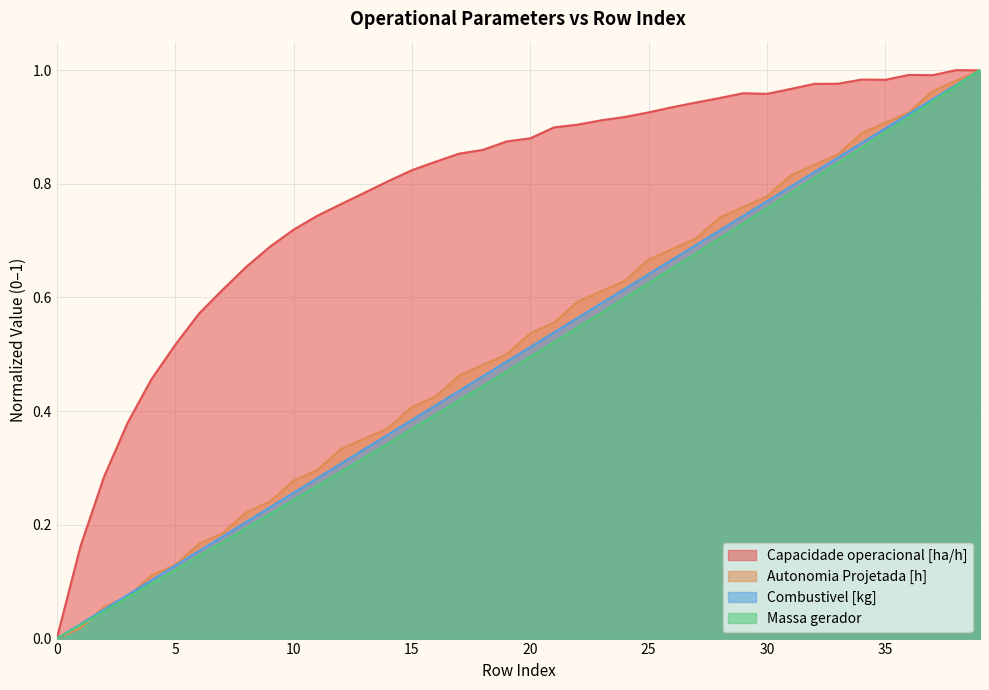

How many intersections are there between Autonomia Projetada [h] and Massa gerador?

1